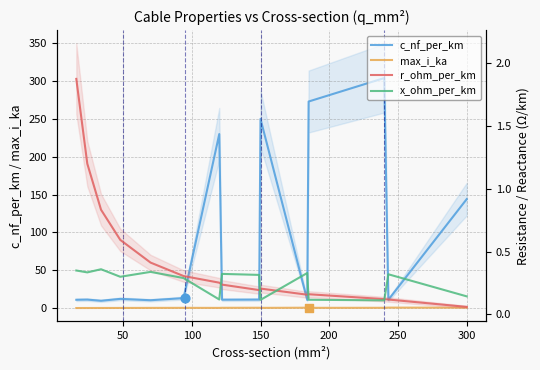

Is the value of x_ohm_per_km at 8 greater than the value of c_nf_per_km at 0?

No